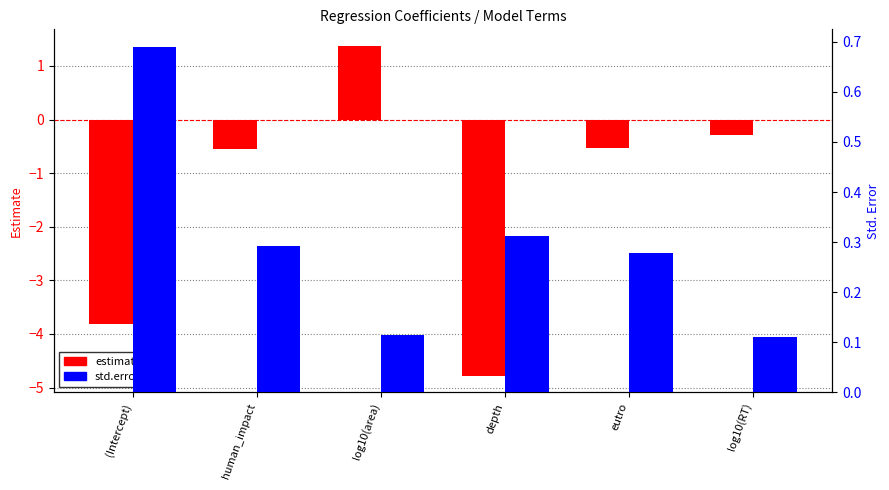

What position from the right is eutro?

2